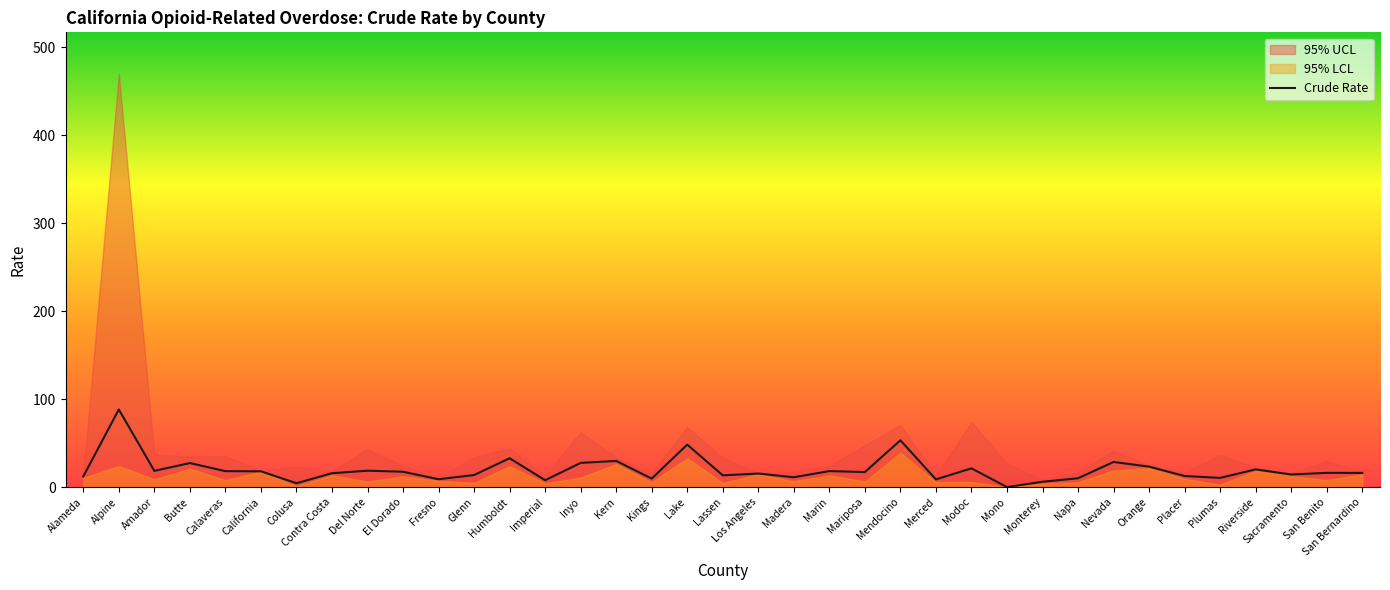

Does the chart display data point markers on the line(s)?

No